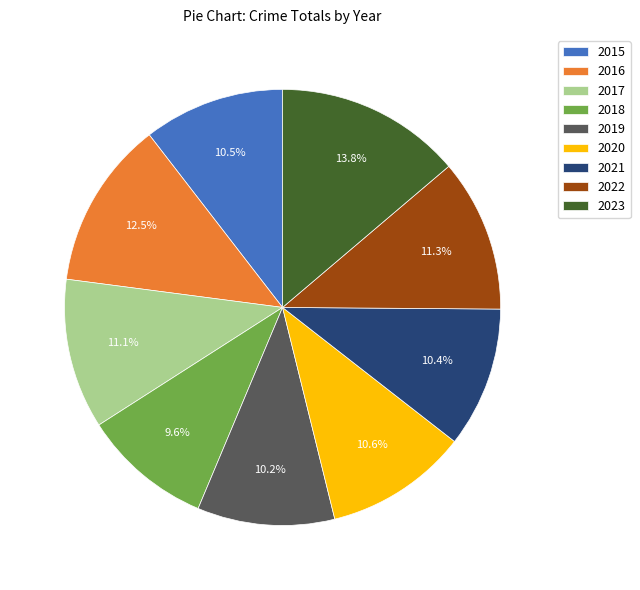

Is 2021 the majority of the pie?

No